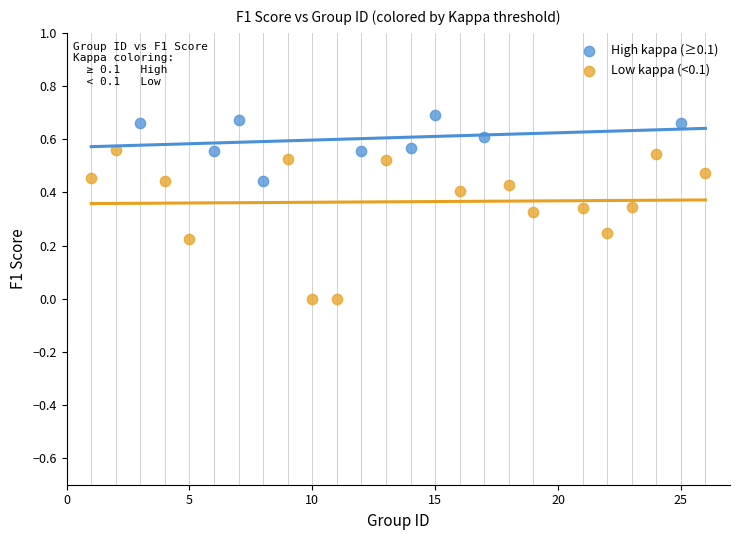

Which series has the largest Y range (max minus min)?

Low kappa (<0.1)